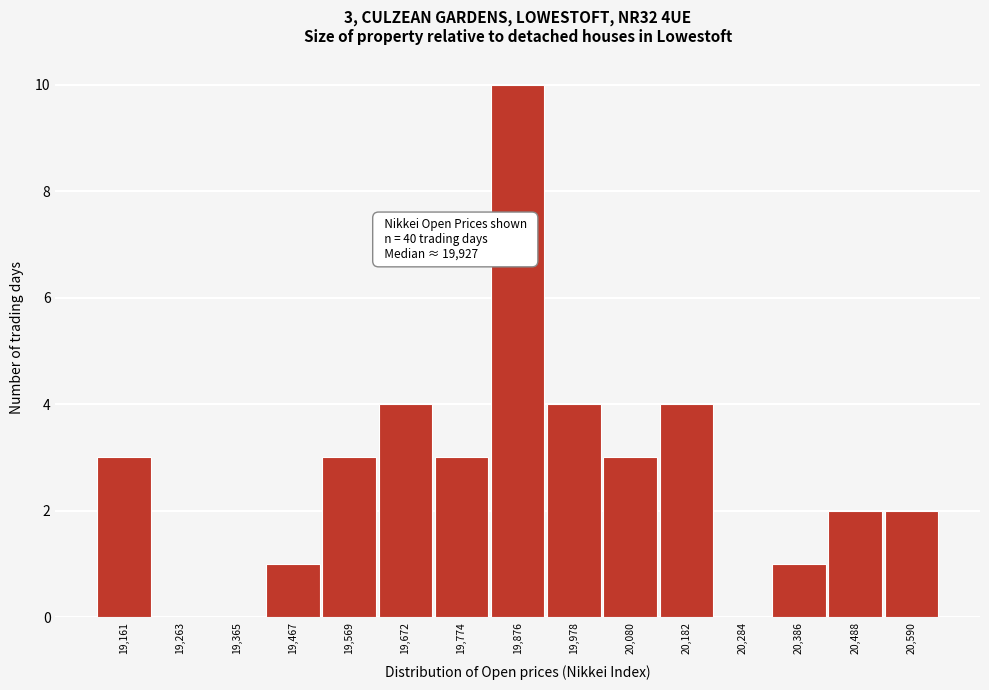

Reading right to left, what are all the values shown in this chart?

20,590=2	20,488=2	20,386=1	20,284=0	20,182=4	20,080=3	19,978=4	19,876=10	19,774=3	19,672=4	19,569=3	19,467=1	19,365=0	19,263=0	19,161=3